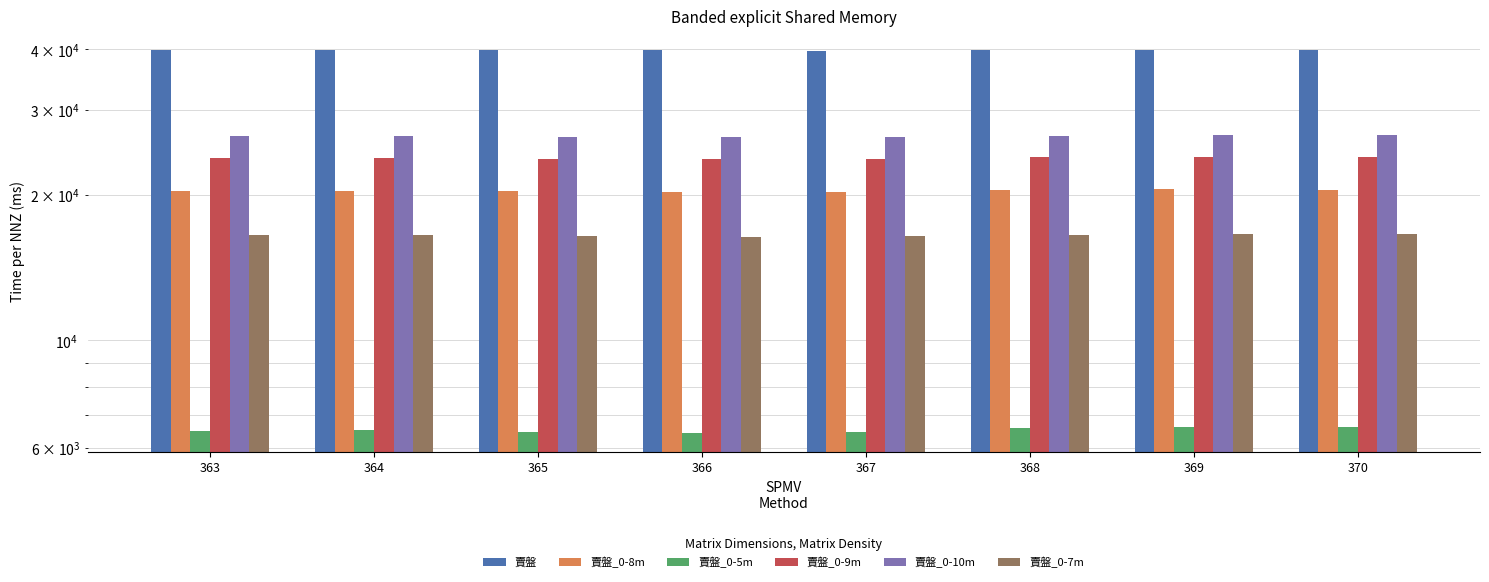

What is the spread (max minus min) of values at 363?

33267